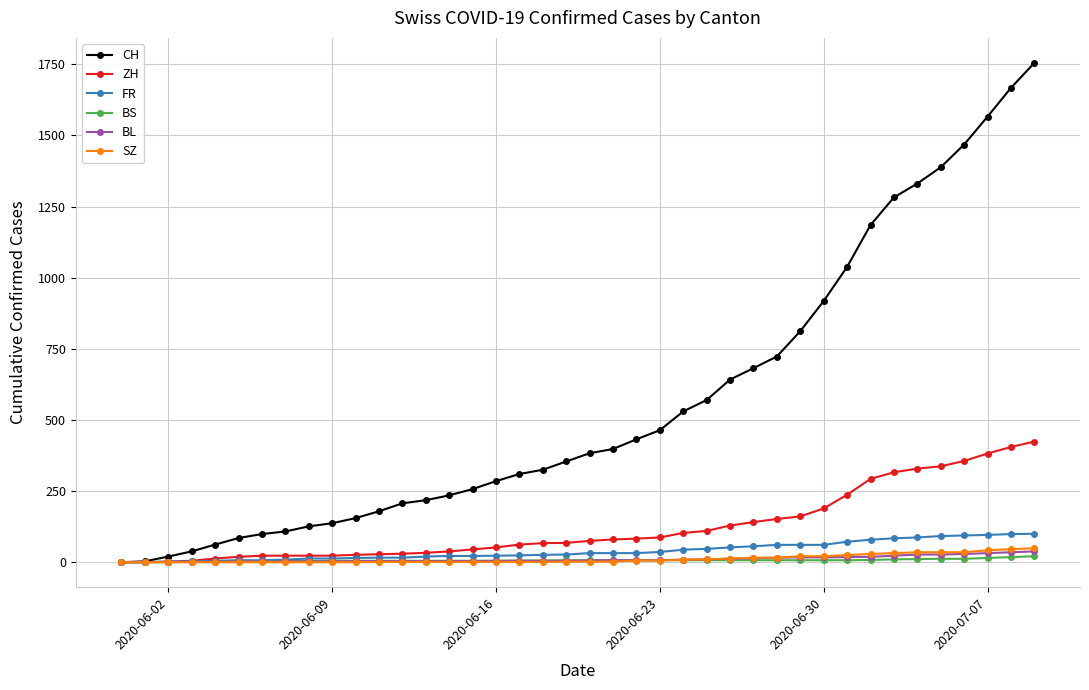

Which series has the largest range (max minus min)?

CH